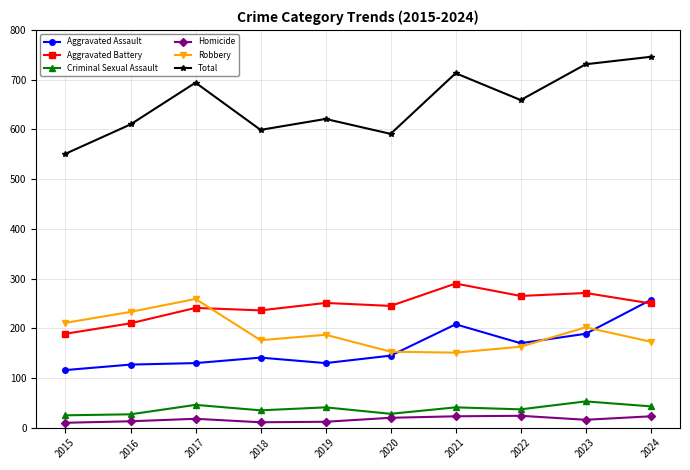

What is the greatest value displayed?

746